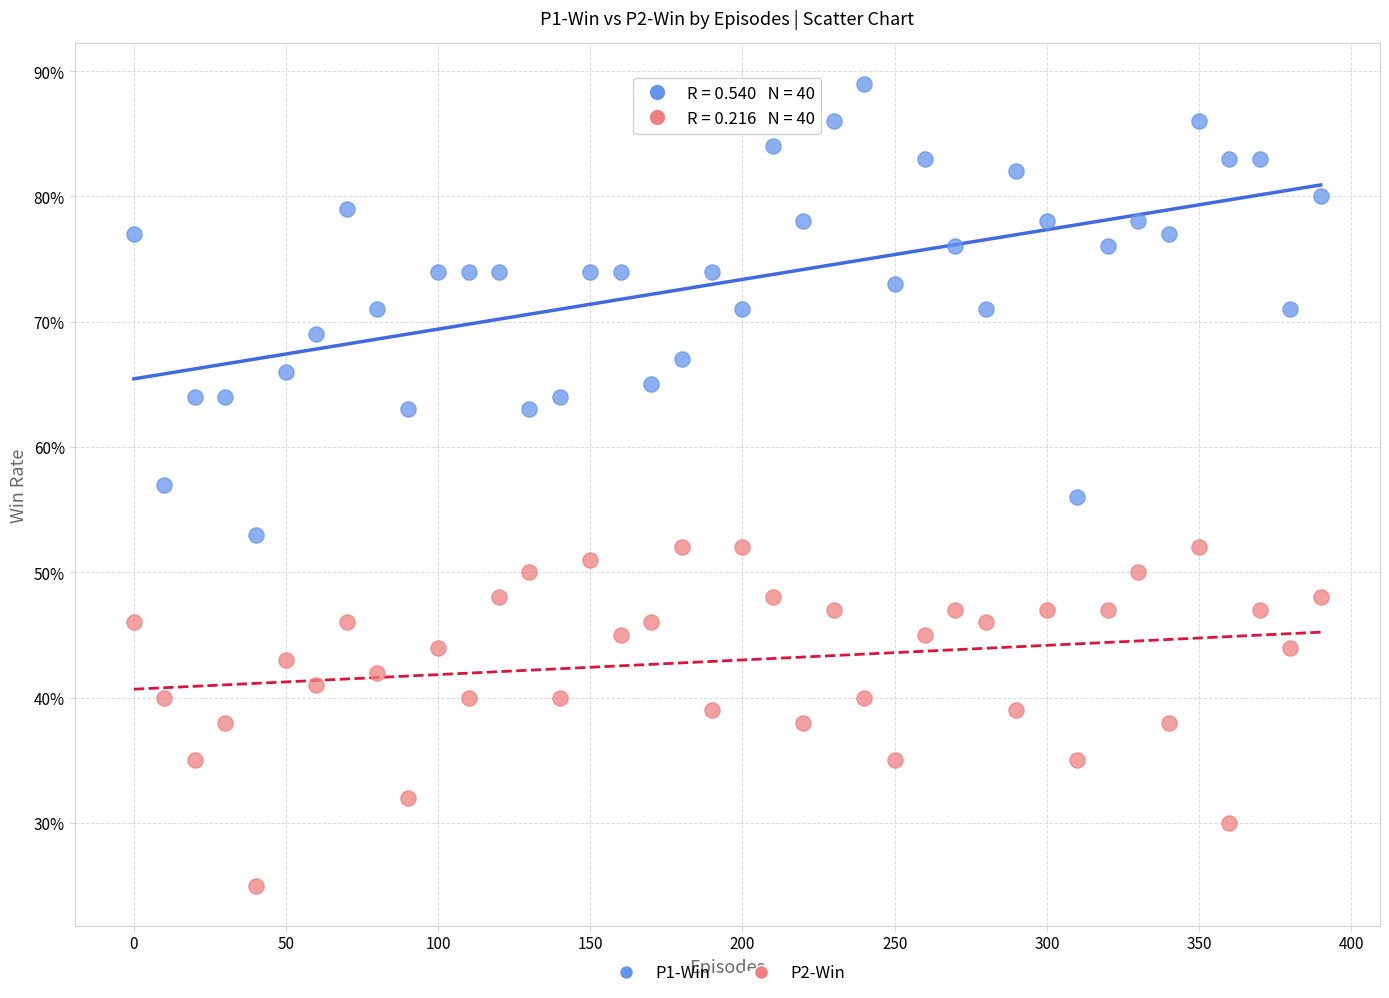

Which series has the largest Y range (max minus min)?

P1-Win